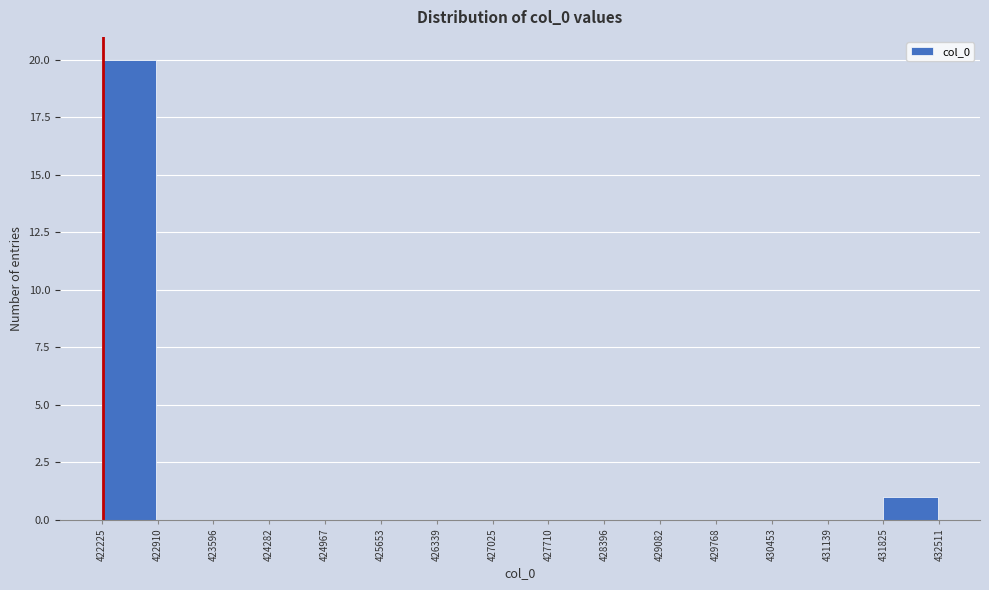

Reading left to right, transcribe this chart: for each bar, give the range it covers on the x-axis and its height. The values are not printed on the chart, so give them approximately, as read against the axis.

422225 to 422910: 20
422910 to 423596: 0
423596 to 424282: 0
424282 to 424967: 0
424967 to 425653: 0
425653 to 426339: 0
426339 to 427025: 0
427025 to 427710: 0
427710 to 428396: 0
428396 to 429082: 0
429082 to 429768: 0
429768 to 430453: 0
430453 to 431139: 0
431139 to 431825: 0
431825 to 432511: 1